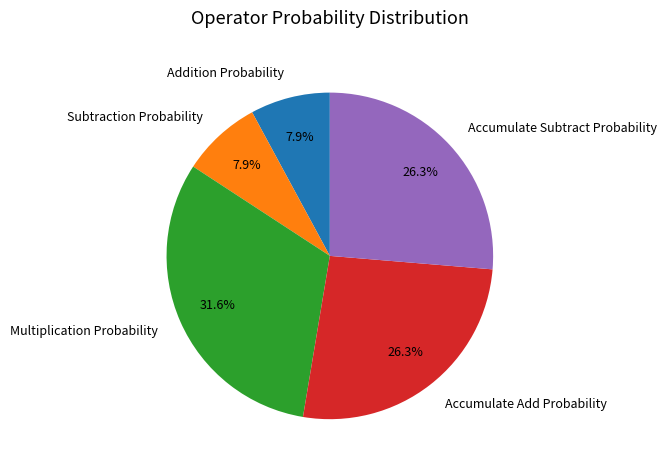

How many segments does this pie chart have?

5